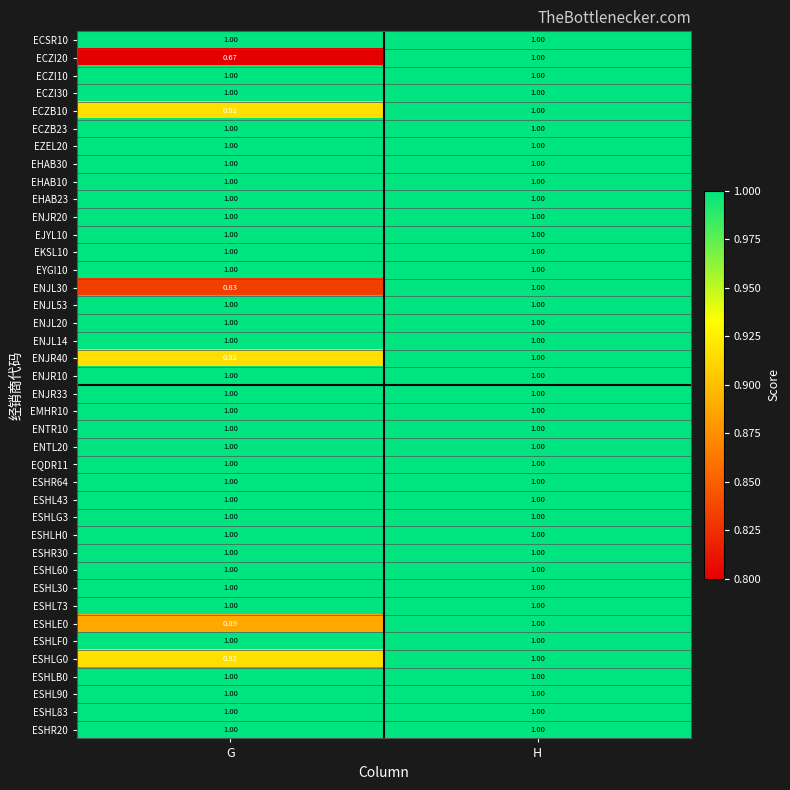

At which category is the sum across all series the highest?

H